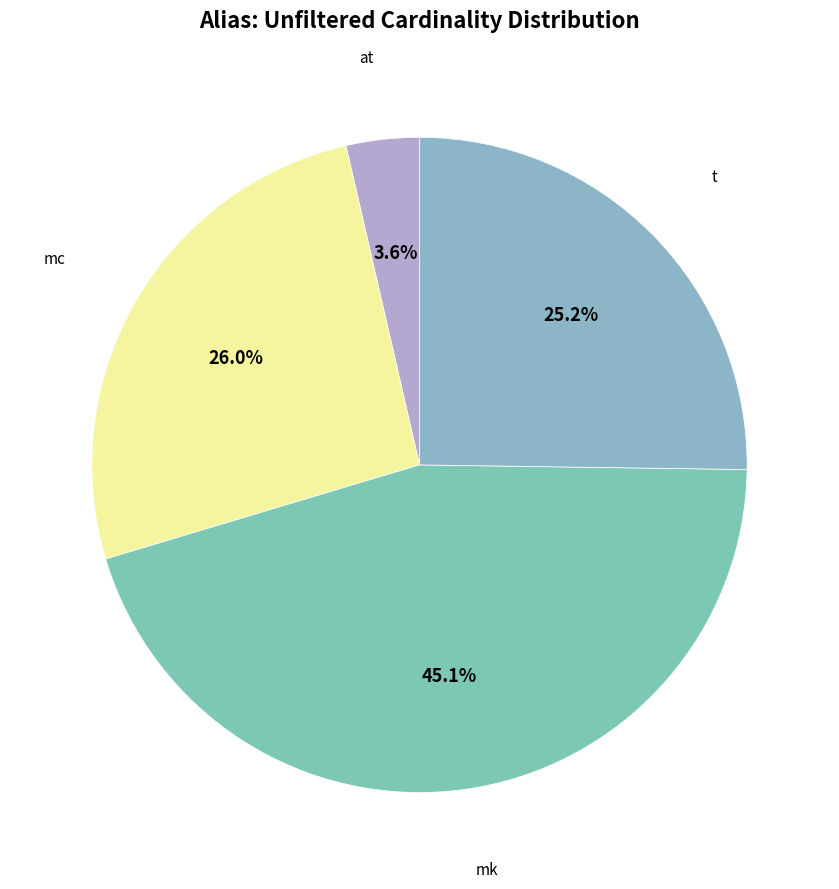

To the nearest percent, what portion does t represent?

25%